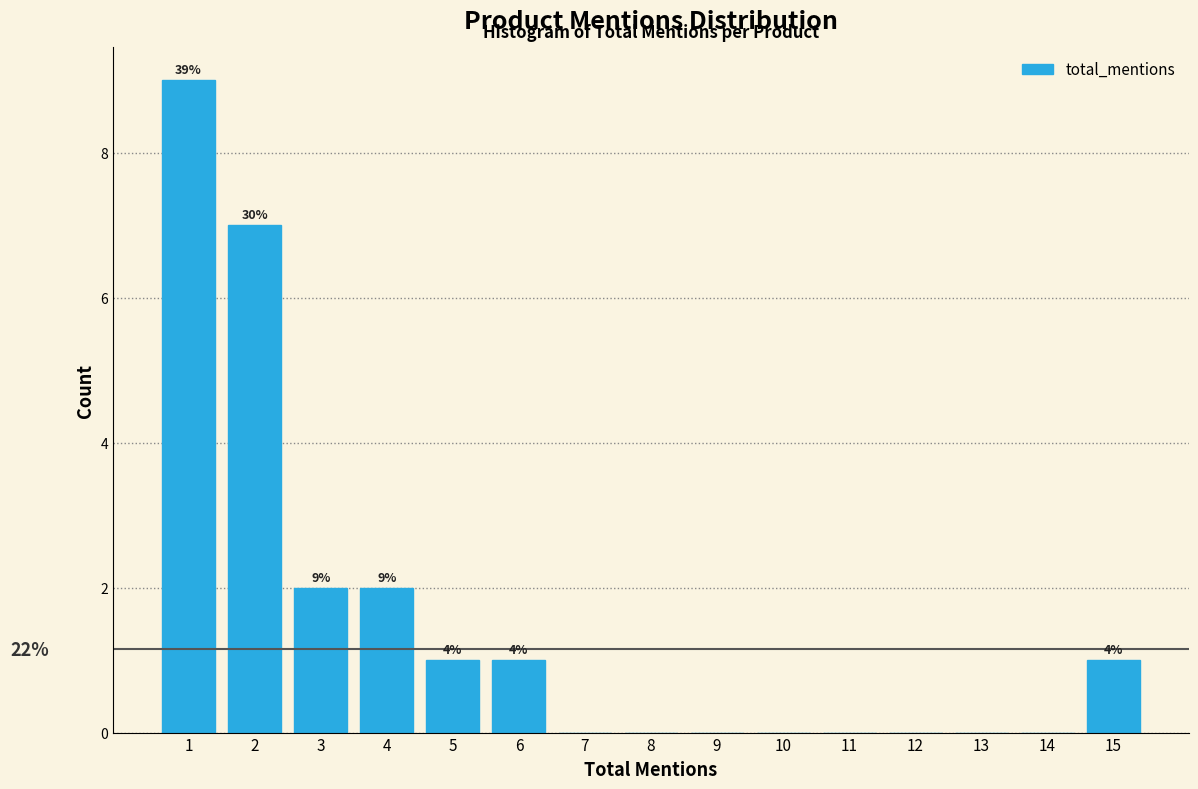

Which range on the x-axis has the tallest bar?

0.5 to 1.5